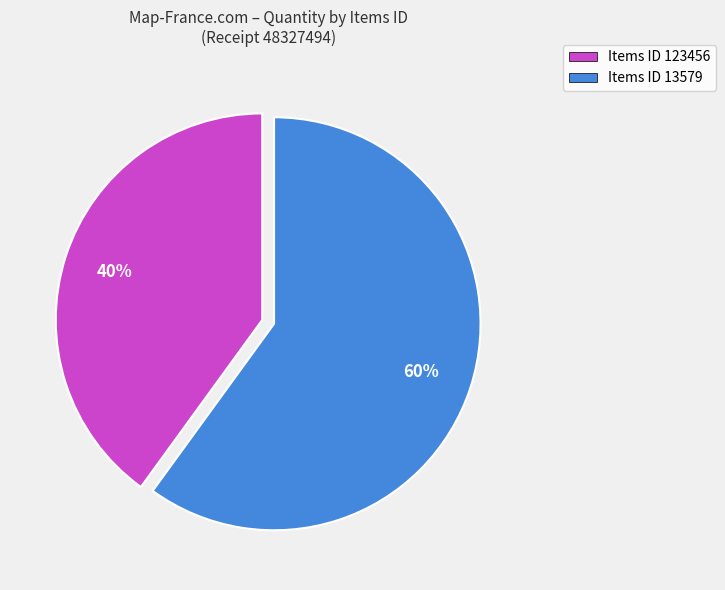

What is the majority slice?

Items ID 13579